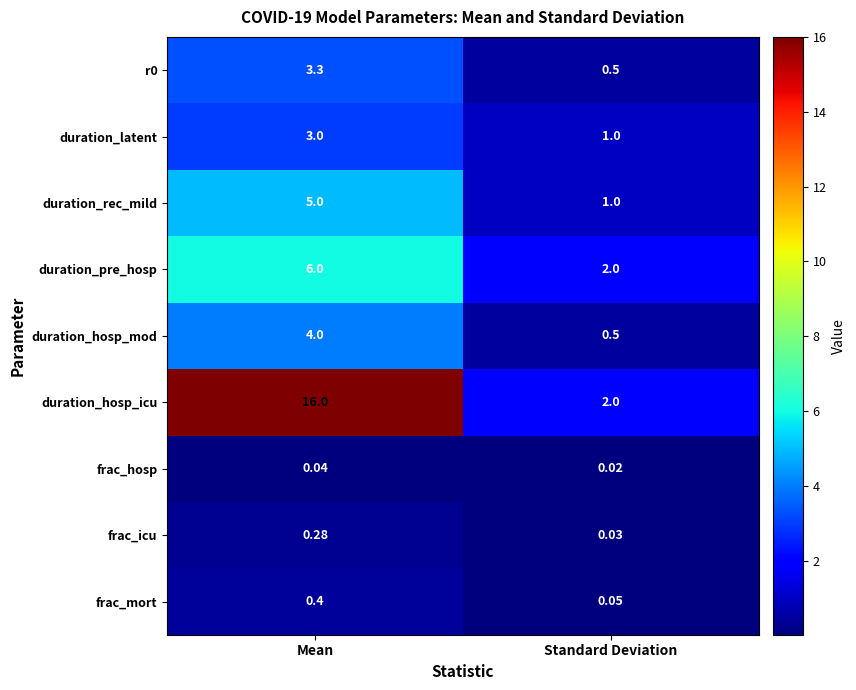

Is the value of frac_icu at Mean greater than the value of duration_rec_mild at Mean?

No